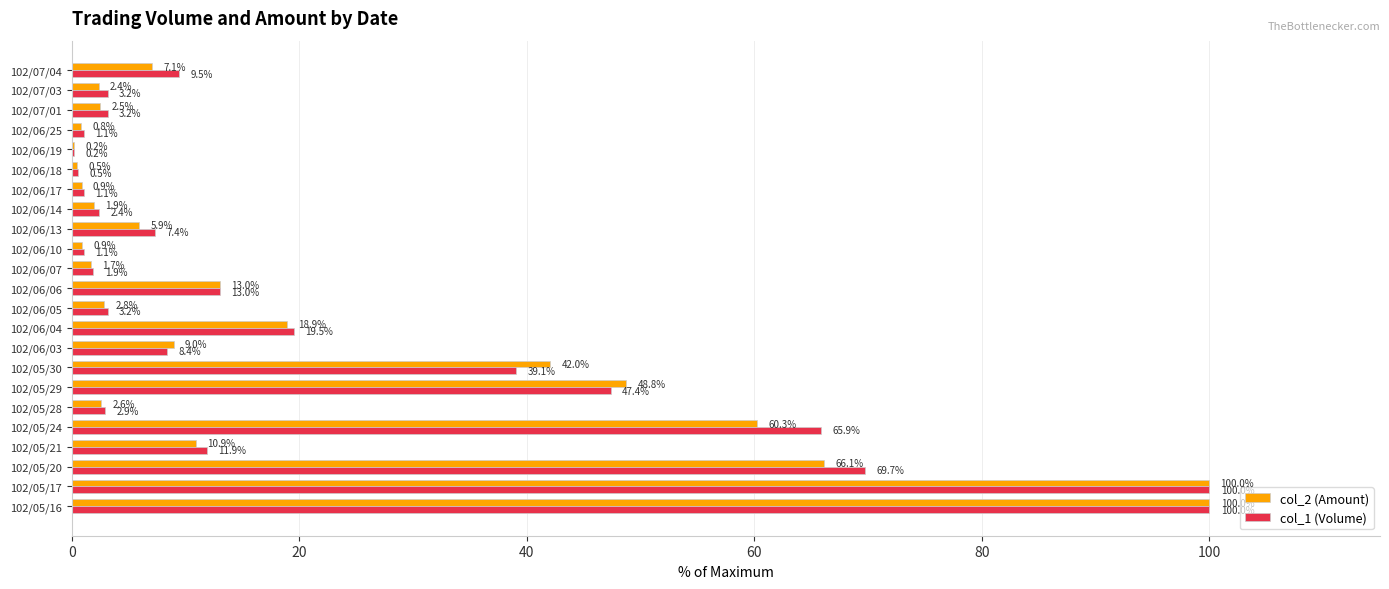

True or false: col_2 (Amount) has a value of 48.8 at 102/05/29.

True